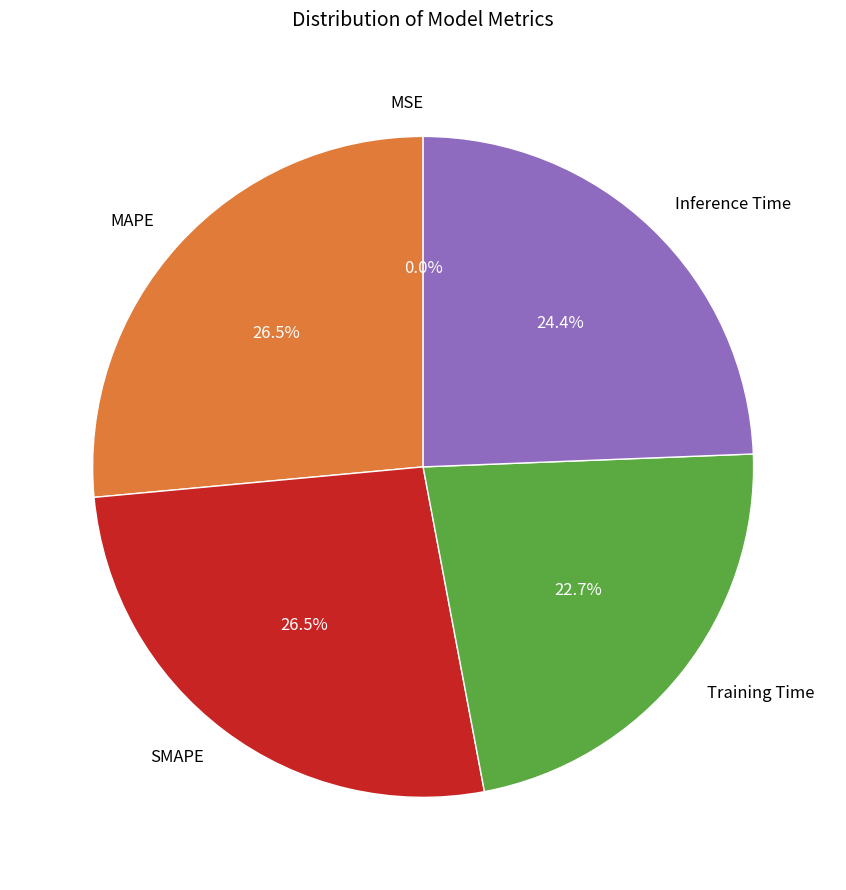

To the nearest percent, what is the average slice percentage?

20%